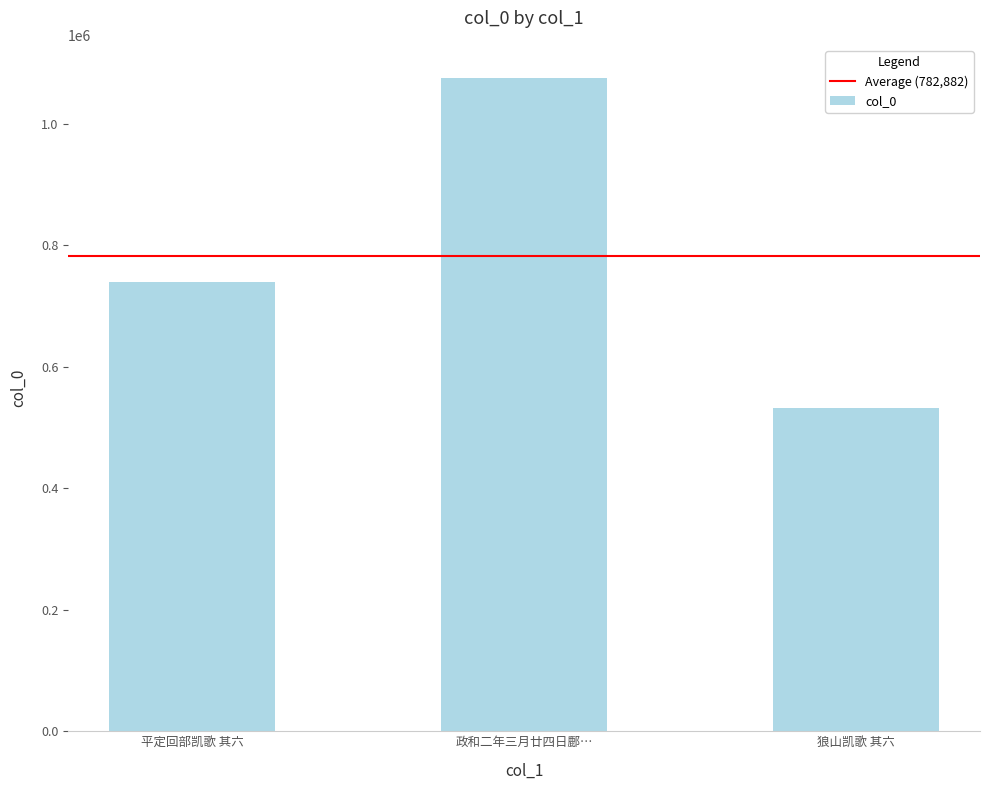

Count the number of categories in the chart.

3